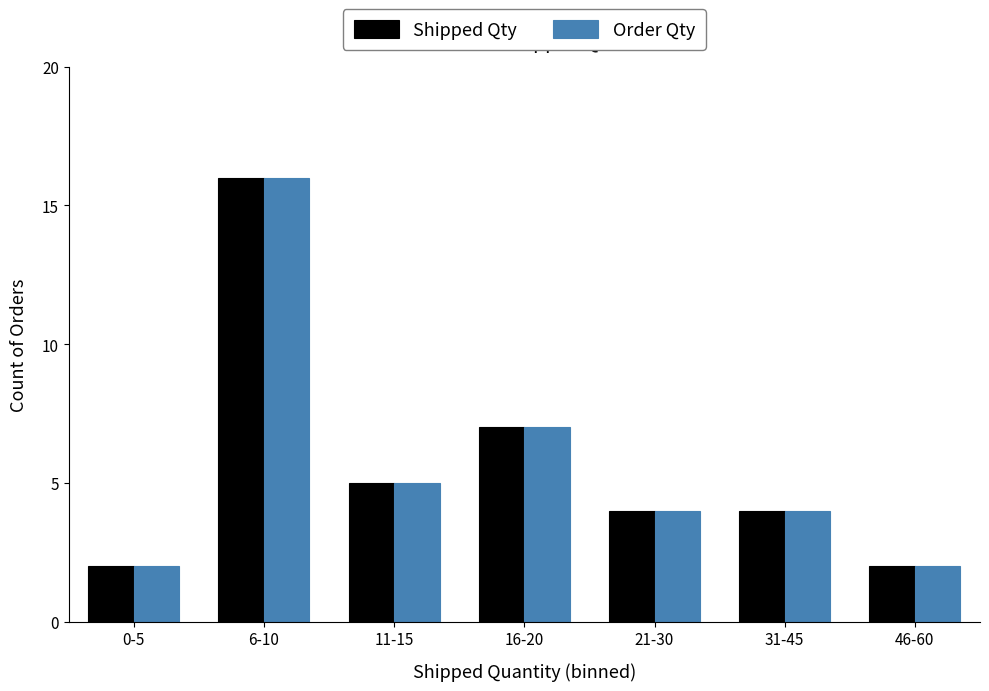

Reading left to right, extract all data points from this chart.

Shipped Qty: 0-5=2	6-10=16	11-15=5	16-20=7	21-30=4	31-45=4	46-60=2
Order Qty: 0-5=2	6-10=16	11-15=5	16-20=7	21-30=4	31-45=4	46-60=2